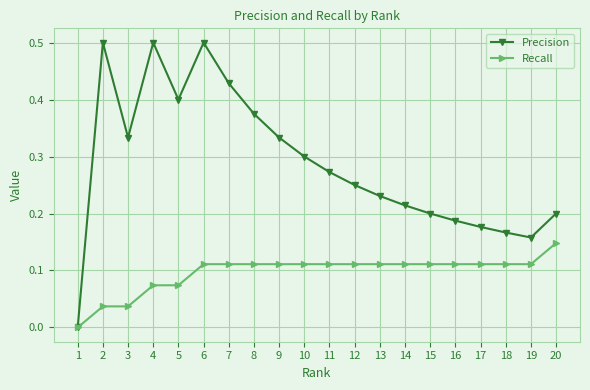

Does the chart display data point markers on the line(s)?

Yes